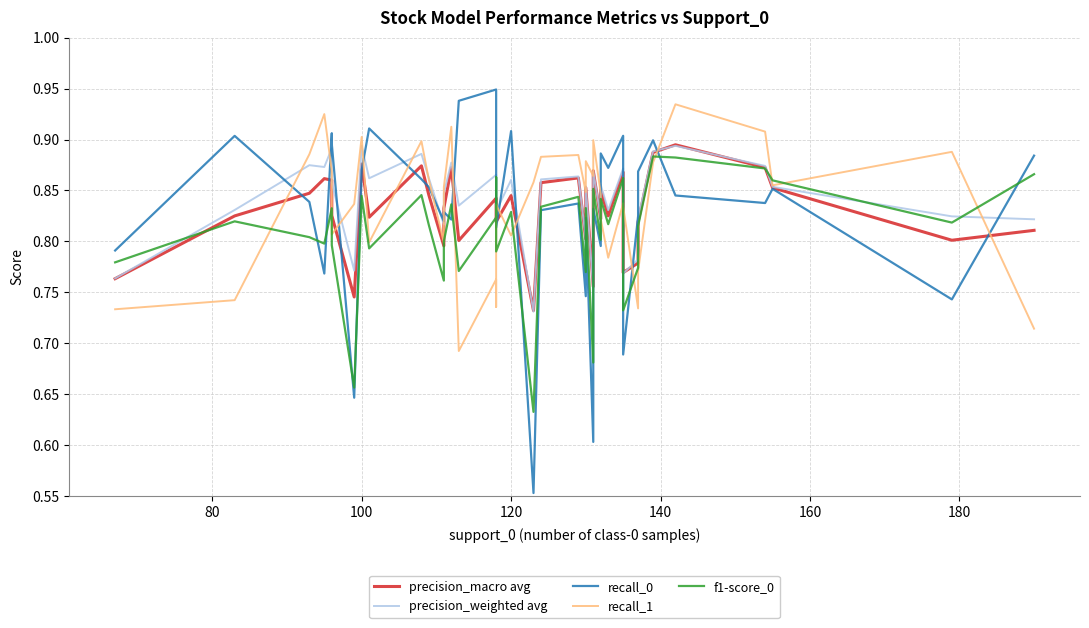

What is the difference between the maximum and second lowest values in the recall_0 series?

0.3